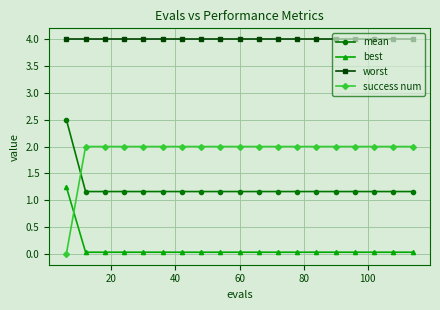

True or false: worst and success num intersect in this chart.

False